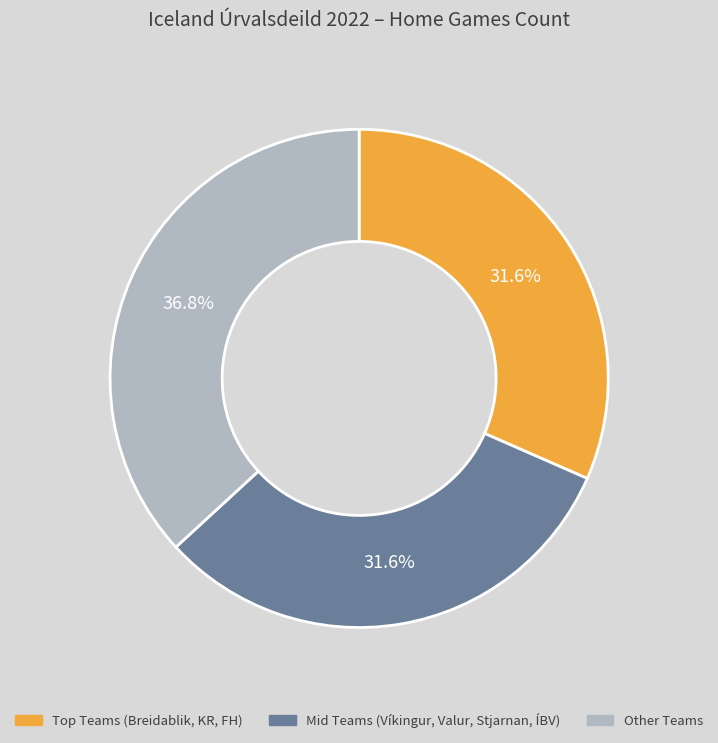

Does any single category account for the majority?

No